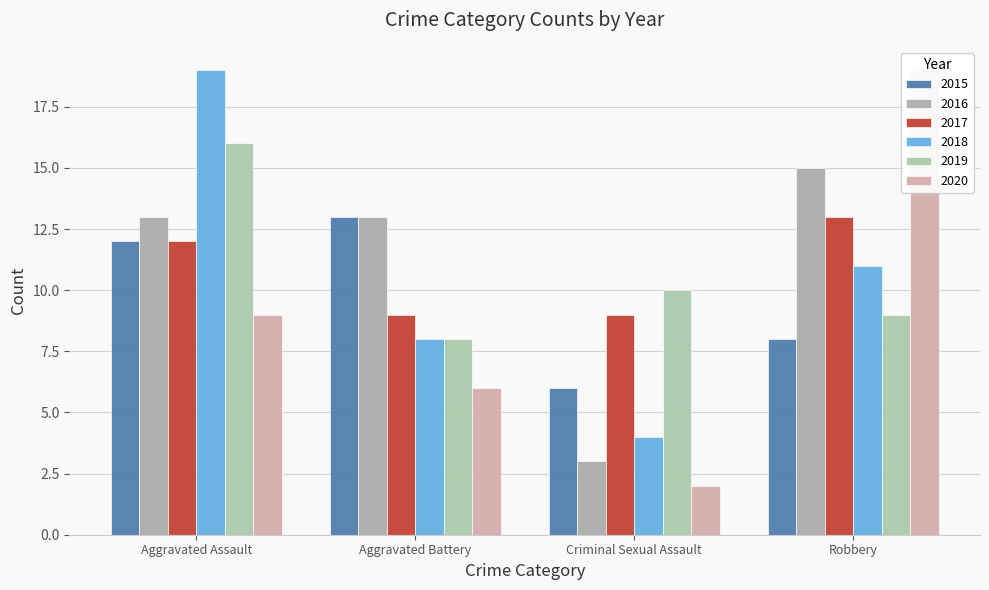

Where is 2019 nearest to the value 12?

Criminal Sexual Assault